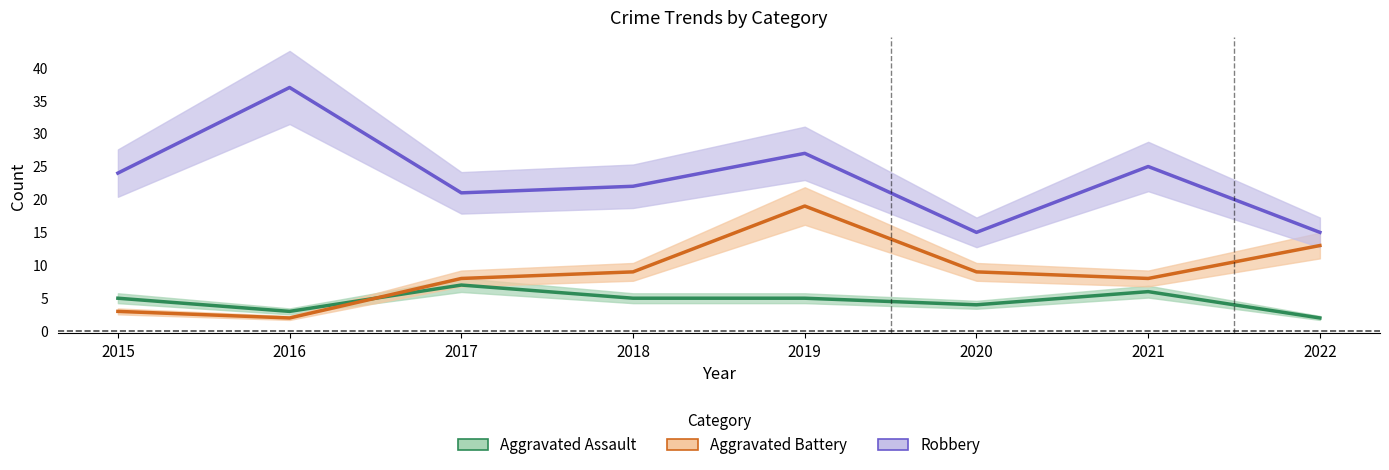

How many lines are shown in the chart?

3